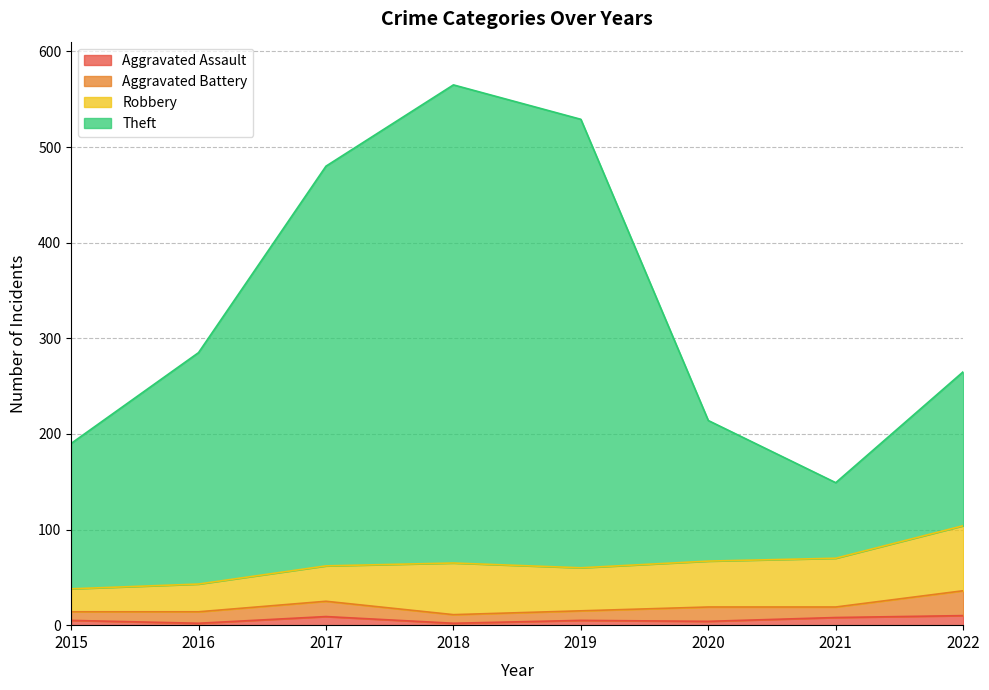

True or false: Aggravated Assault and Theft intersect in this chart.

False